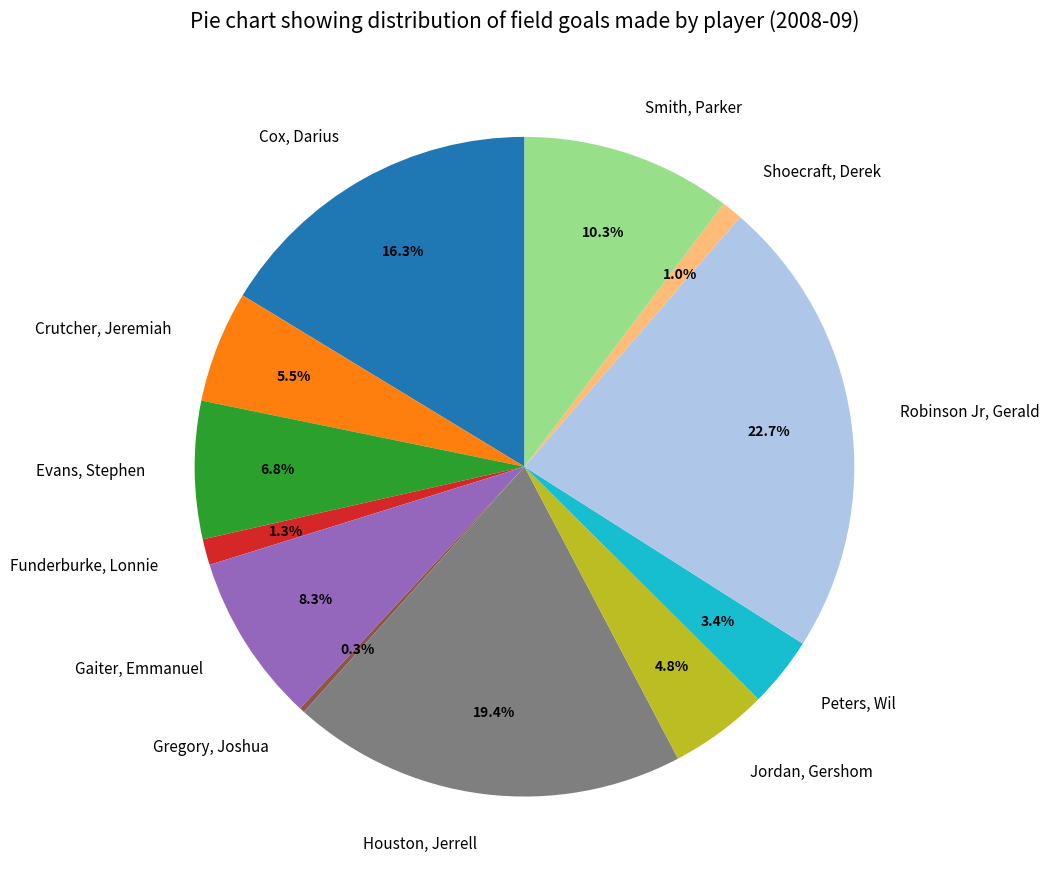

Combined, what portion of the pie is Smith, Parker and Crutcher, Jeremiah?

15.8%